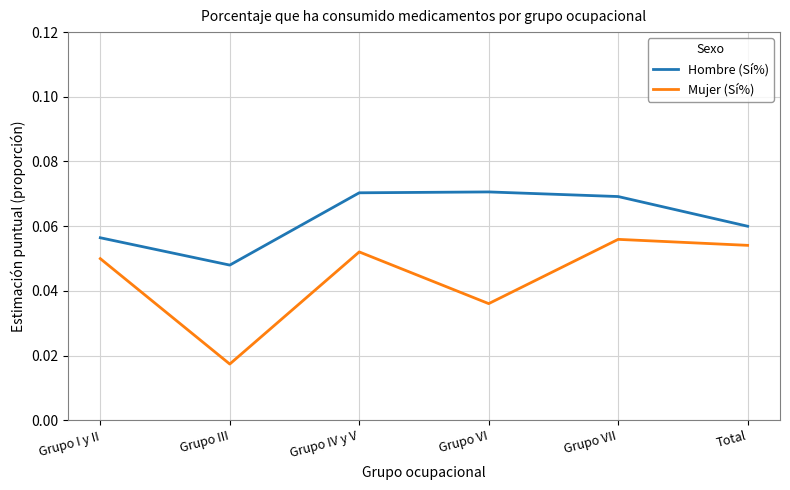

What position from the left is Total?

6